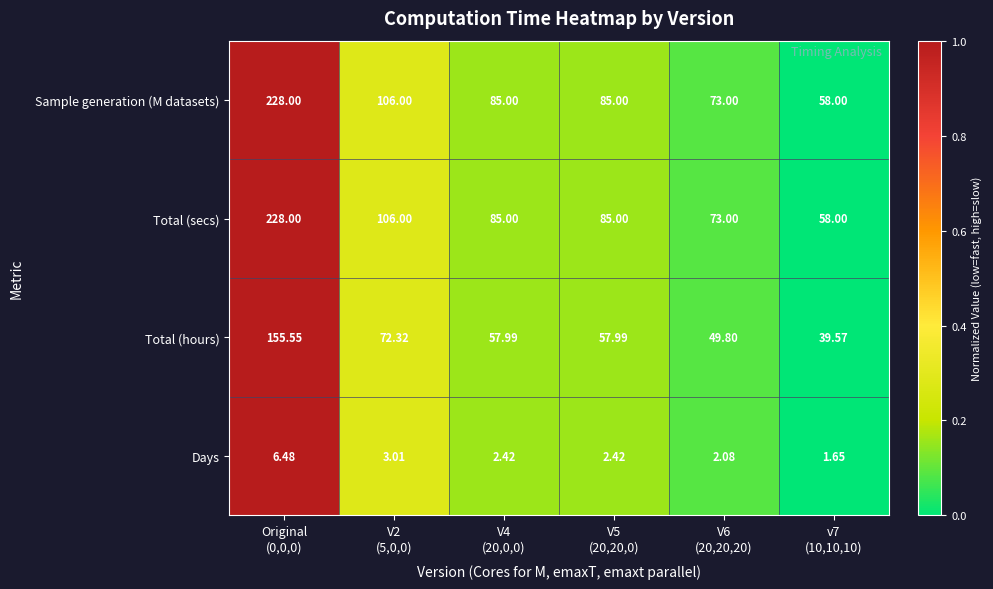

How many distinct data groups are displayed?

4